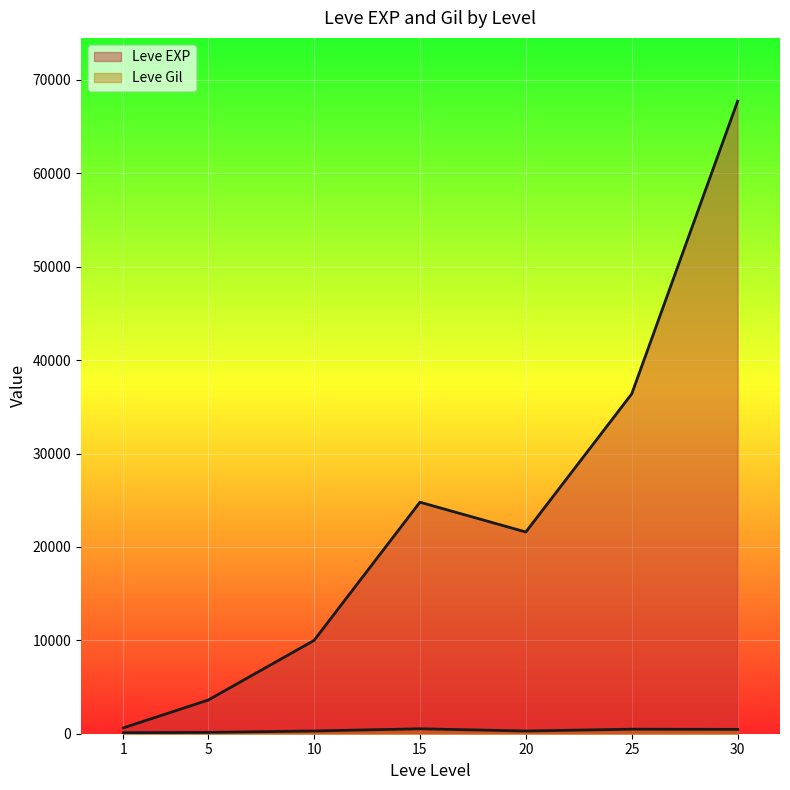

The value of Leve EXP at 30 is 96015. True or false?

False